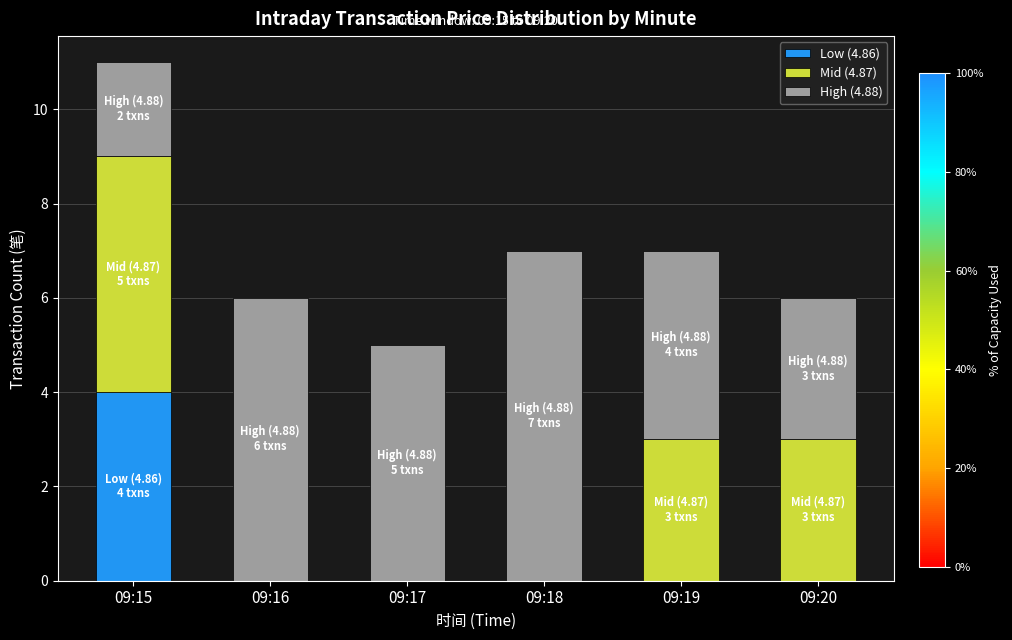

At which category is the sum across all series the highest?

09:15